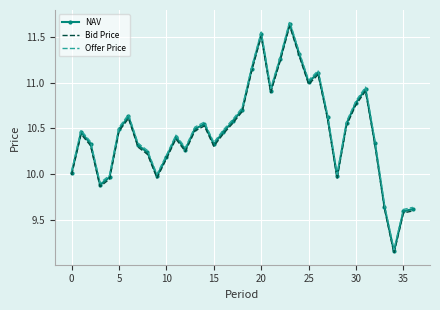

True or false: Offer Price and Bid Price intersect in this chart.

False